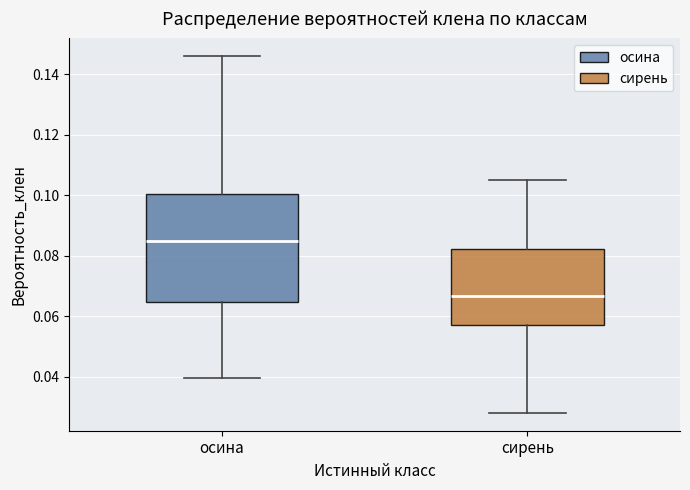

Which box is the tallest, from its lower edge to its upper edge?

осина